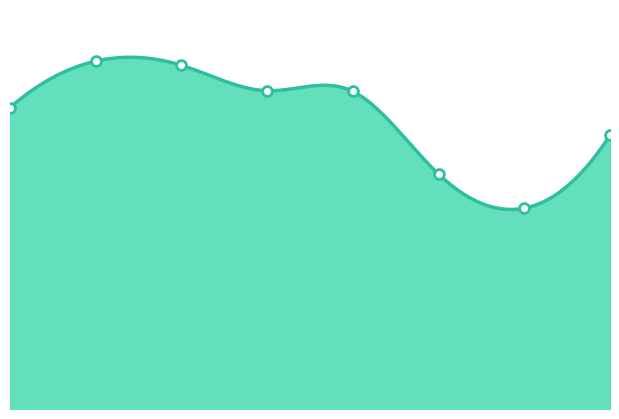

Which has a higher value, 0 or 3?

3